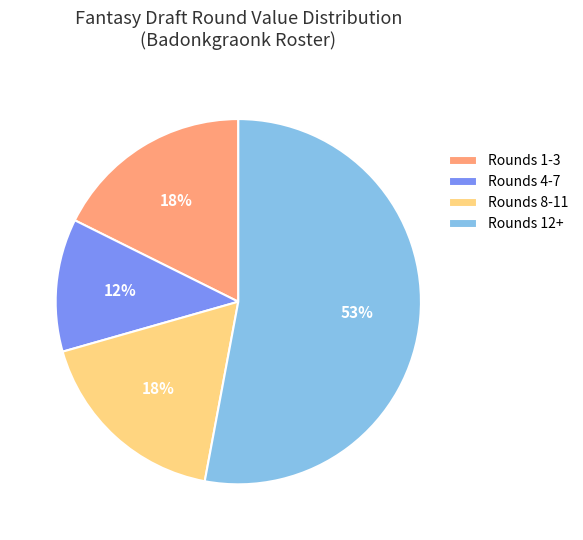

Between Rounds 1-3 and Rounds 4-7, which is larger?

Rounds 1-3